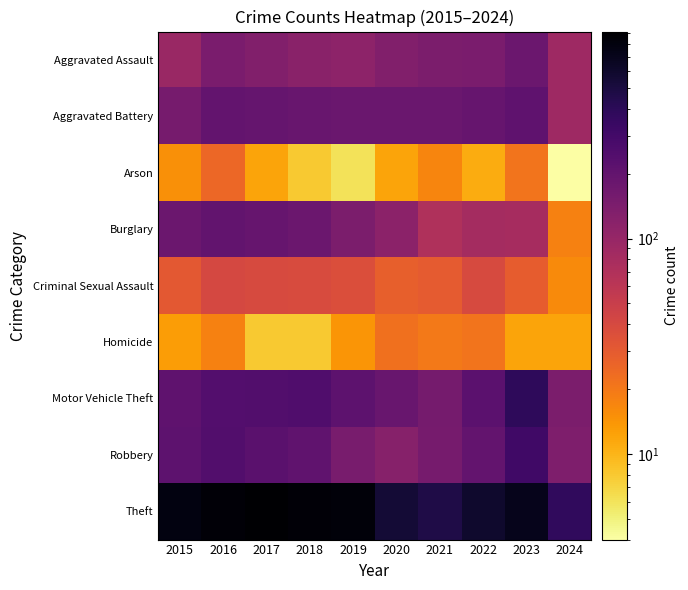

Reading left to right, transcribe all the data shown in this chart.

Aggravated Assault: 2015=95	2016=146	2017=131	2018=119	2019=113	2020=131	2021=142	2022=146	2023=177	2024=89
Aggravated Battery: 2015=154	2016=196	2017=191	2018=183	2019=182	2020=180	2021=182	2022=190	2023=209	2024=90
Arson: 2015=15	2016=25	2017=12	2018=8	2019=6	2020=12	2021=17	2022=11	2023=21	2024=4
Burglary: 2015=178	2016=201	2017=189	2018=176	2019=143	2020=115	2021=71	2022=82	2023=81	2024=18
Criminal Sexual Assault: 2015=31	2016=41	2017=39	2018=38	2019=37	2020=28	2021=30	2022=39	2023=29	2024=16
Homicide: 2015=13	2016=18	2017=8	2018=8	2019=14	2020=22	2021=20	2022=21	2023=12	2024=12
Motor Vehicle Theft: 2015=211	2016=245	2017=247	2018=256	2019=216	2020=184	2021=156	2022=219	2023=385	2024=142
Robbery: 2015=212	2016=247	2017=224	2018=204	2019=150	2020=124	2021=153	2022=198	2023=316	2024=137
Theft: 2015=774	2016=858	2017=916	2018=856	2019=841	2020=550	2021=474	2022=593	2023=696	2024=381